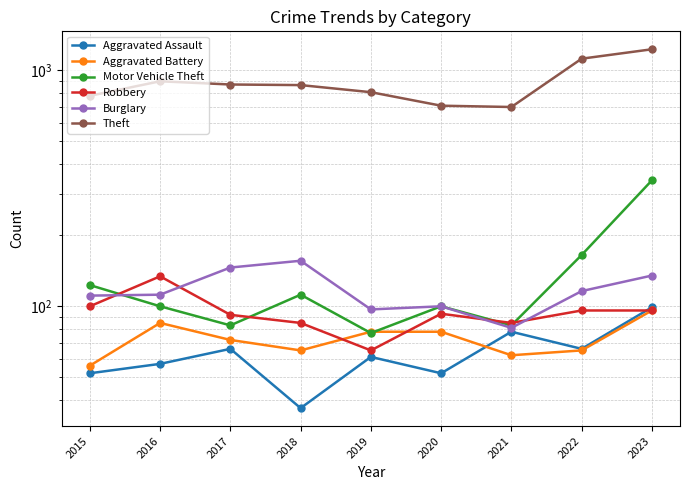

Reading right to left, what are all the values shown in this chart?

Aggravated Assault: 2023=99	2022=66	2021=78	2020=52	2019=61	2018=37	2017=66	2016=57	2015=52
Aggravated Battery: 2023=96	2022=65	2021=62	2020=78	2019=78	2018=65	2017=72	2016=85	2015=56
Motor Vehicle Theft: 2023=342	2022=165	2021=83	2020=100	2019=77	2018=112	2017=83	2016=100	2015=123
Robbery: 2023=96	2022=96	2021=85	2020=93	2019=65	2018=85	2017=92	2016=134	2015=100
Burglary: 2023=135	2022=116	2021=81	2020=100	2019=97	2018=156	2017=146	2016=112	2015=111
Theft: 2023=1230	2022=1122	2021=700	2020=709	2019=809	2018=867	2017=872	2016=900	2015=781